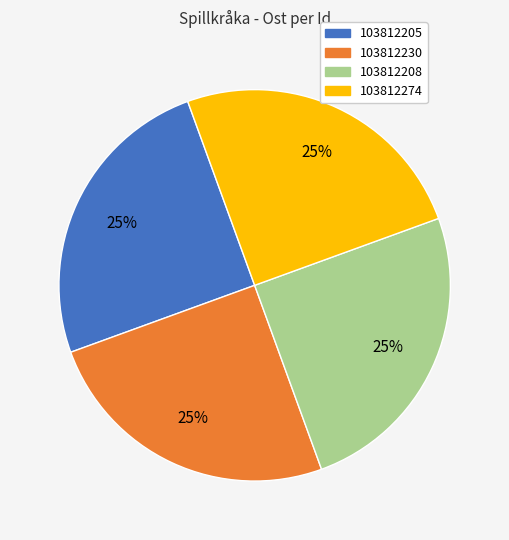

What percentage is the 103812274 slice, to the nearest percent?

25%